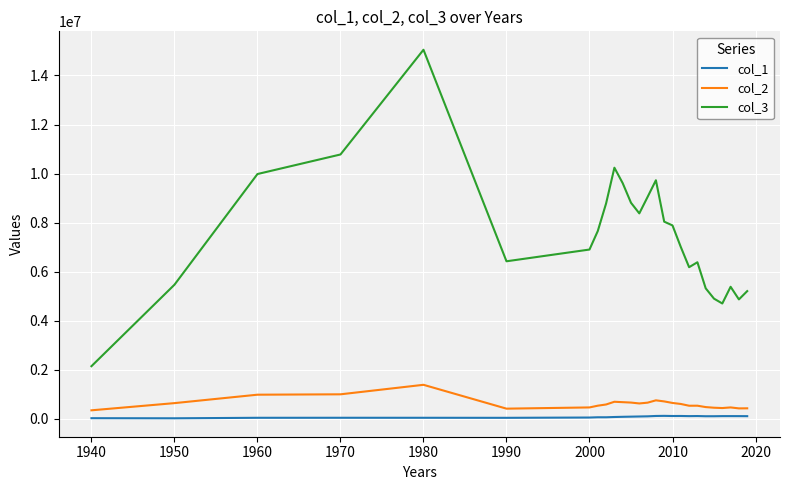

True or false: col_2 and col_1 intersect in this chart.

False